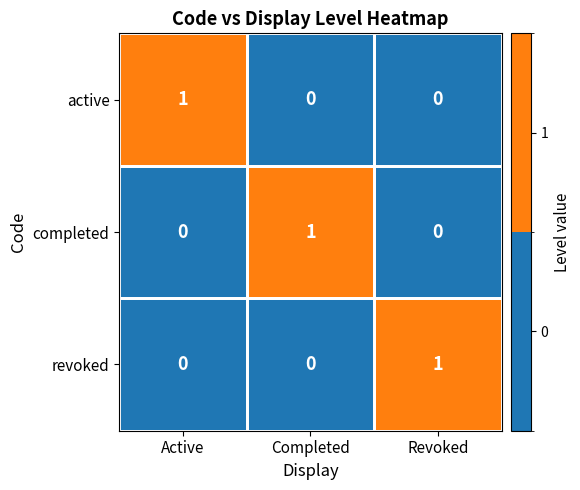

Is the value of revoked at Revoked greater than the value of completed at Active?

Yes